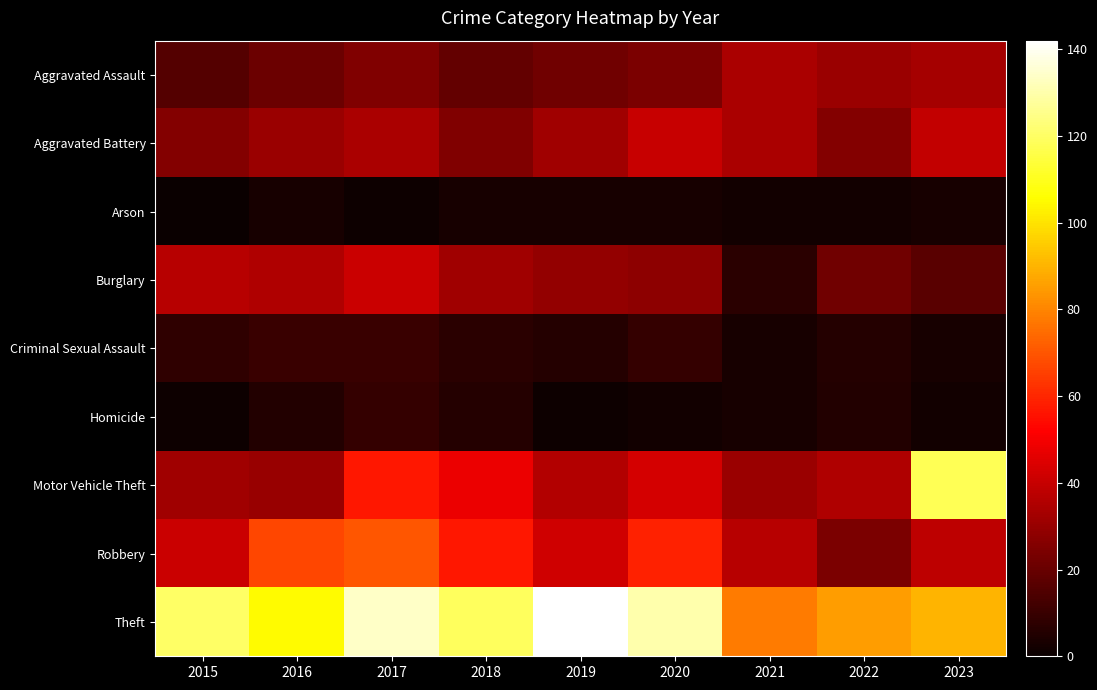

Which category has the highest value across all series?

2019